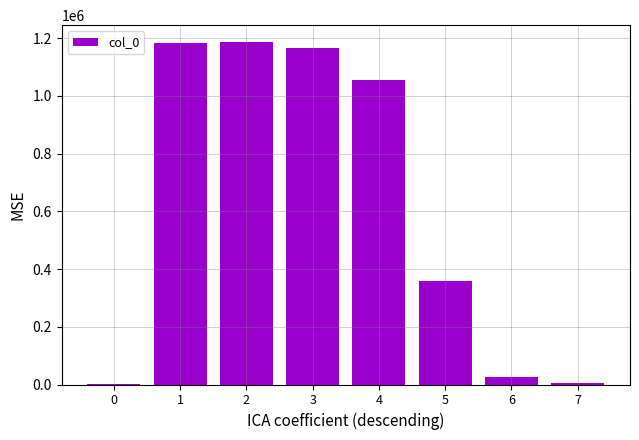

What is the maximum value shown in the chart?

1185684